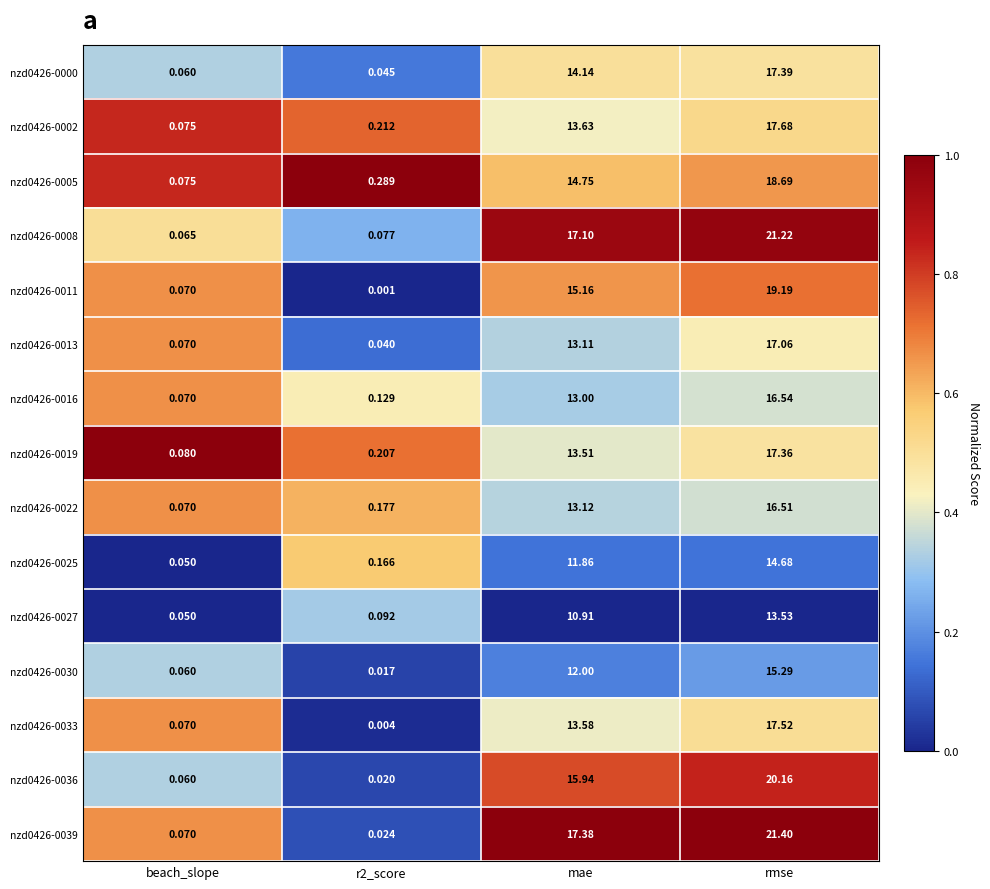

Where is nzd0426-0027 nearest to the value 6?

mae